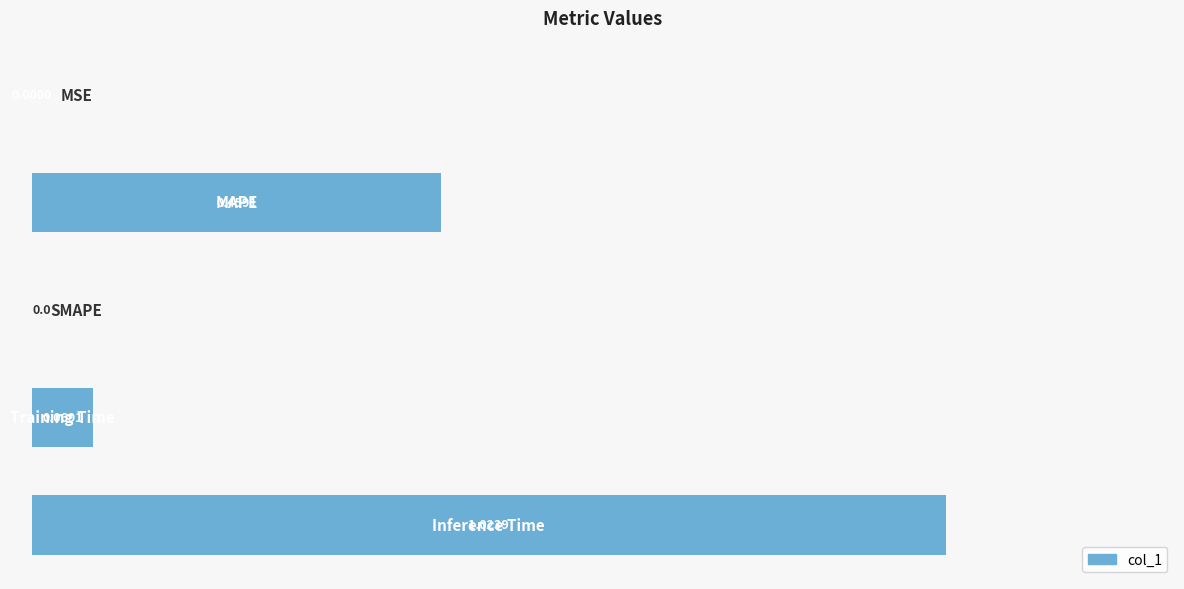

What is the sum of all values?

1.6